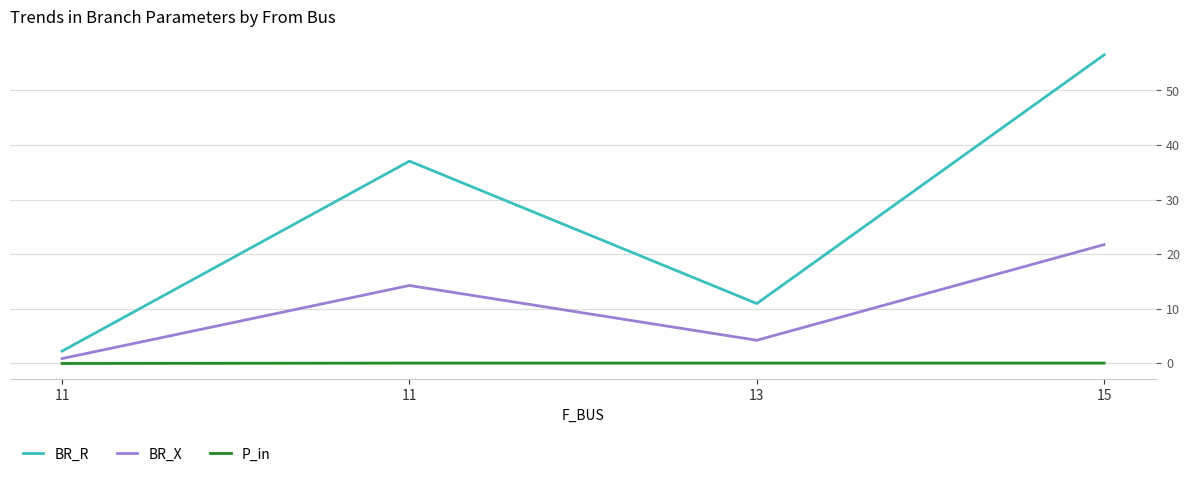

Where is the first local maximum for BR_X?

11